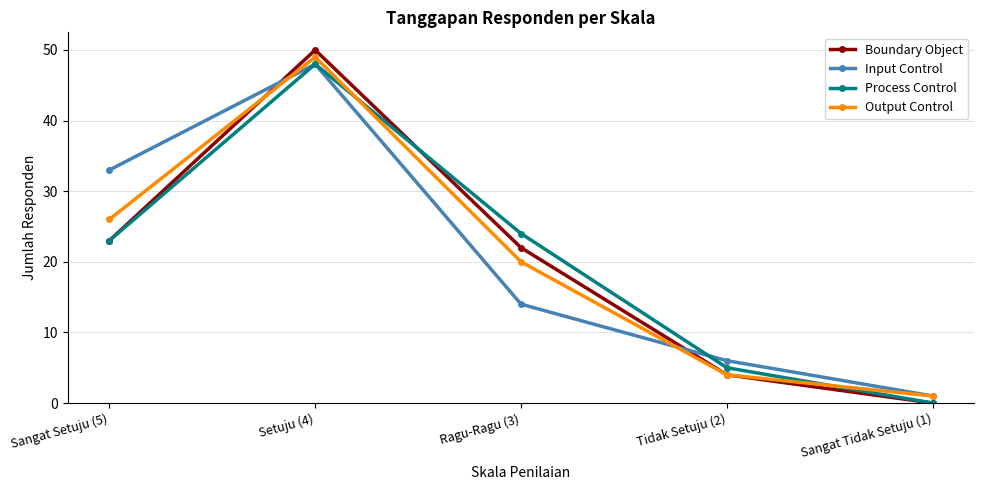

At which label does Output Control first exceed 20?

Sangat Setuju (5)